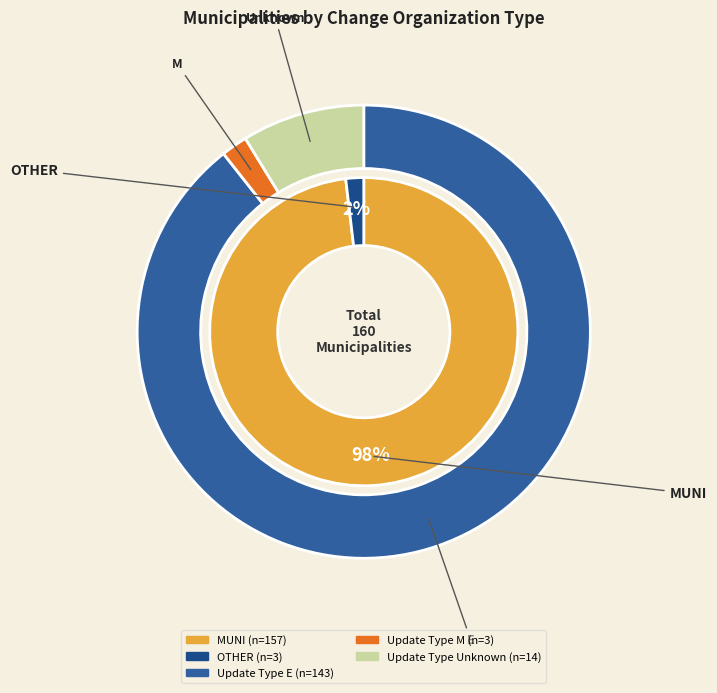

How many segments does this pie chart have?

2